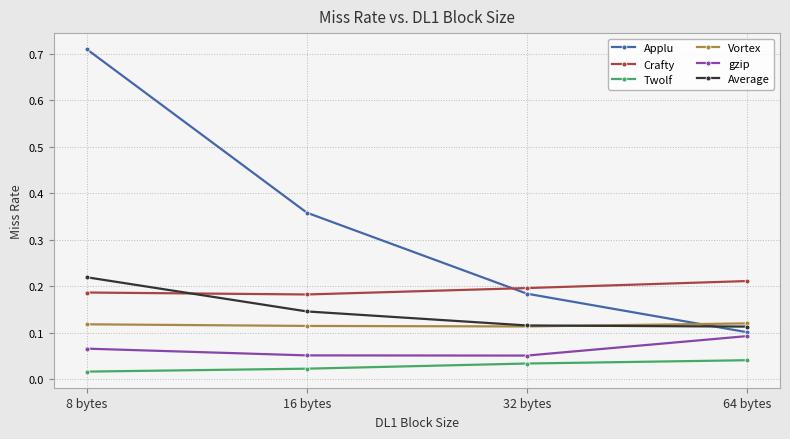

Is the value of Applu at 8 bytes greater than the value of Crafty at 64 bytes?

Yes